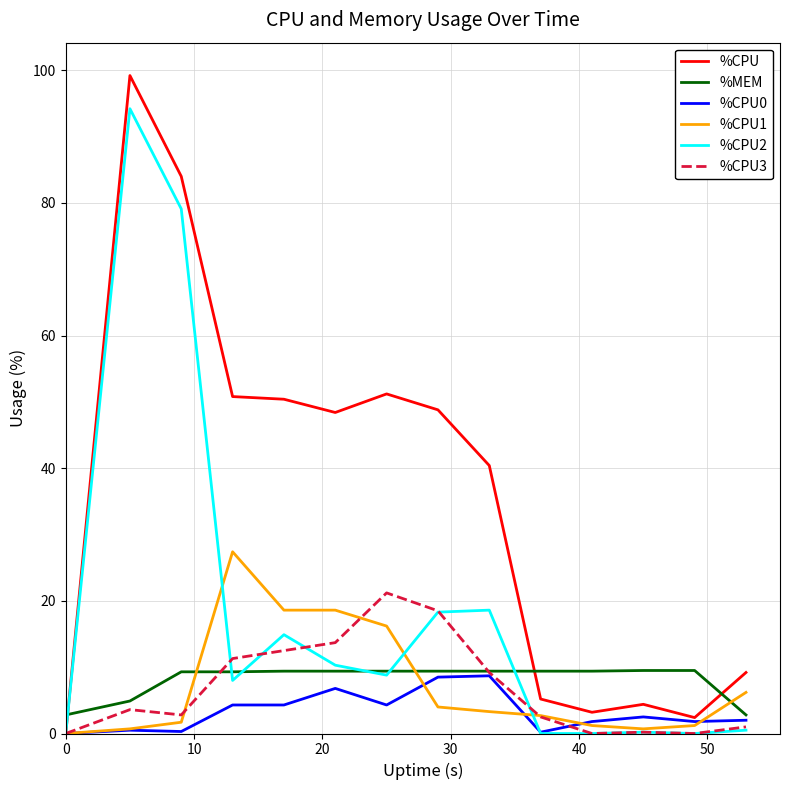

Which series has the largest total across all categories?

%CPU